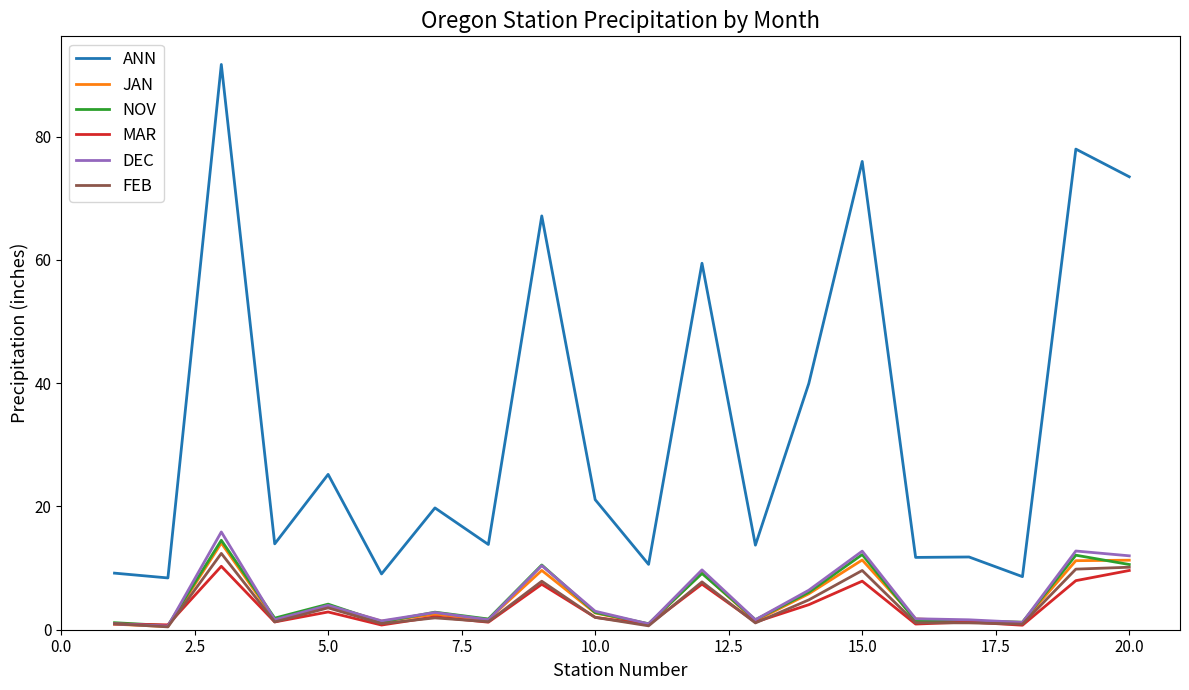

Which series has the largest range (max minus min)?

ANN